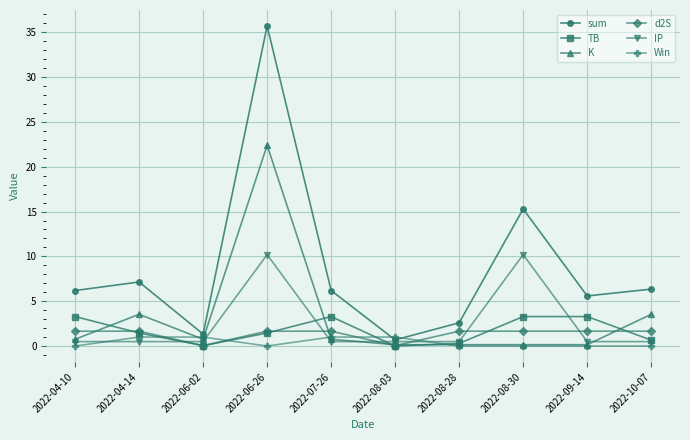

The value of sum at 2022-07-26 is 10.5. True or false?

False